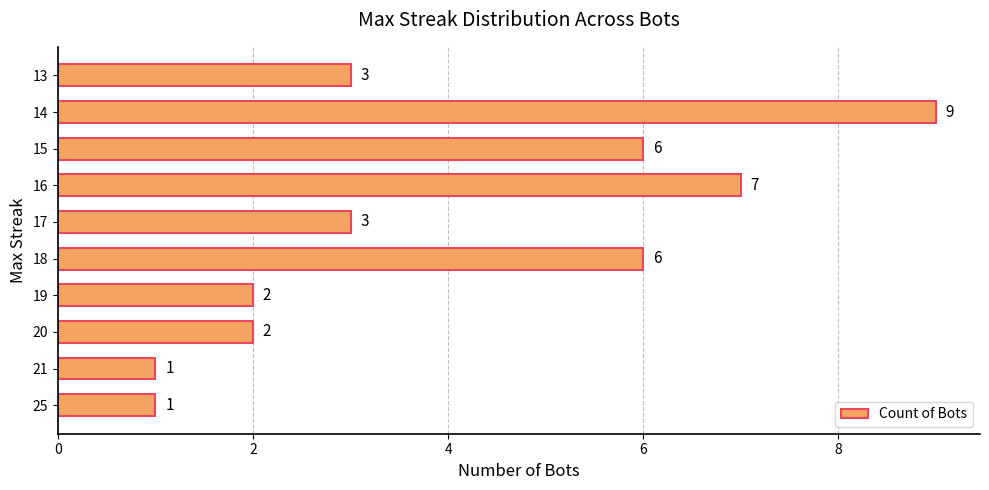

Reading top to bottom, list all the values displayed in this chart.

3	9	6	7	3	6	2	2	1	1